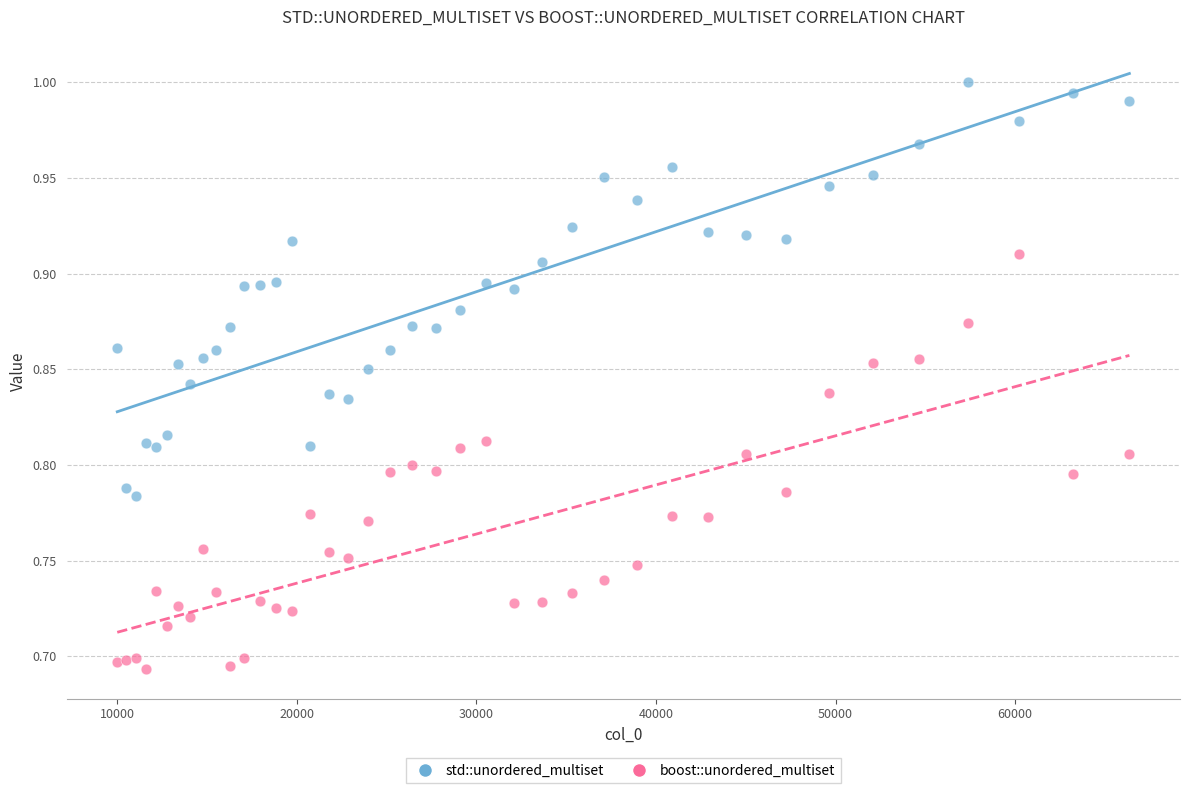

Which series contains the lowest Y value?

boost::unordered_multiset